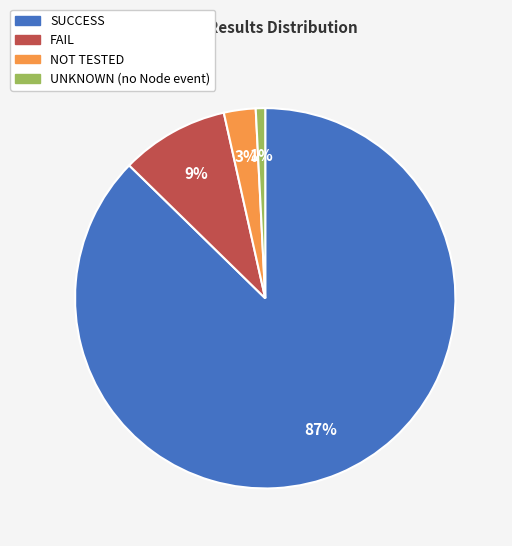

How many slices are in this pie chart?

4